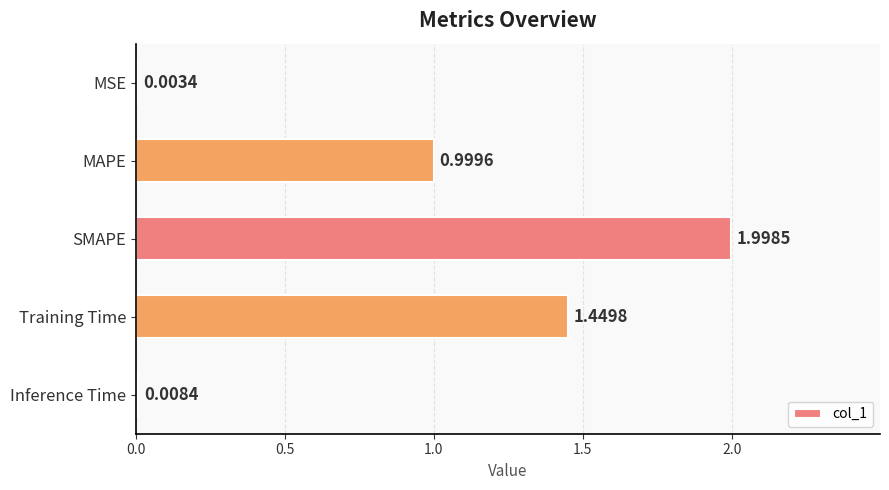

Are the bars grouped side by side (vs. stacked)?

No